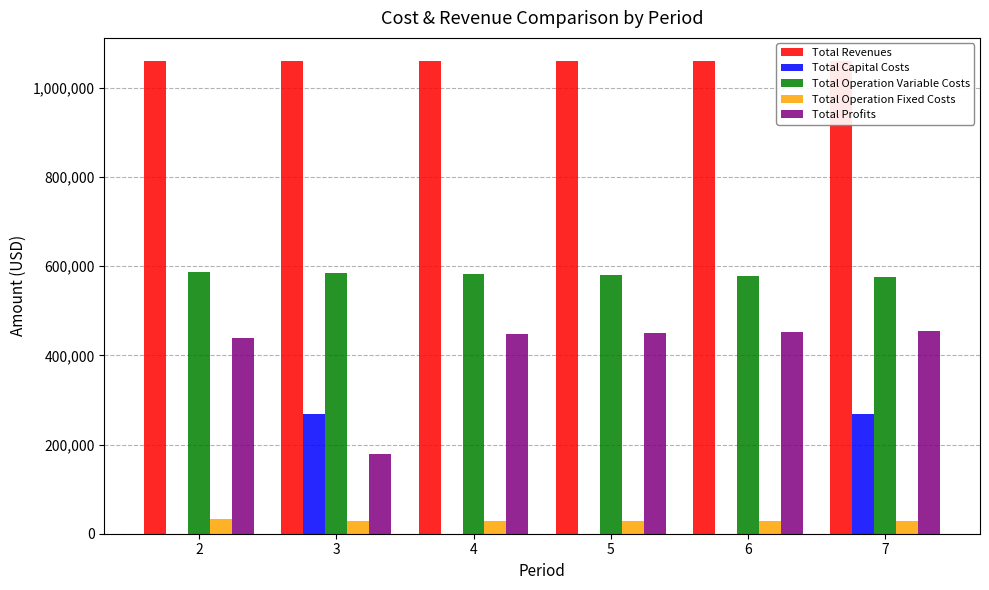

Is the value of Total Revenues at 4 greater than the value of Total Capital Costs at 4?

Yes